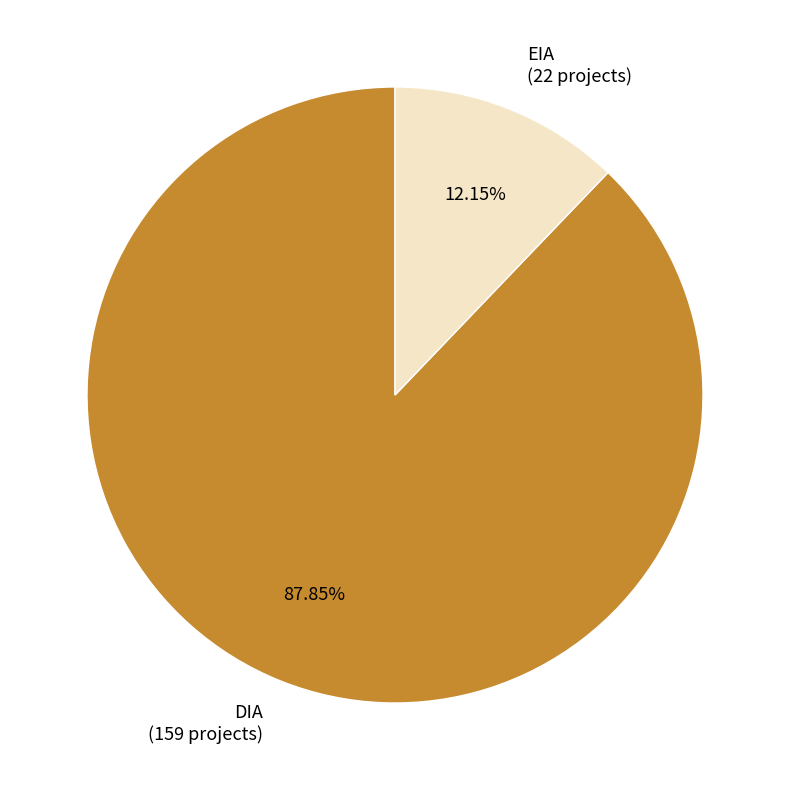

Is it true that EIA is 24% of the pie?

False